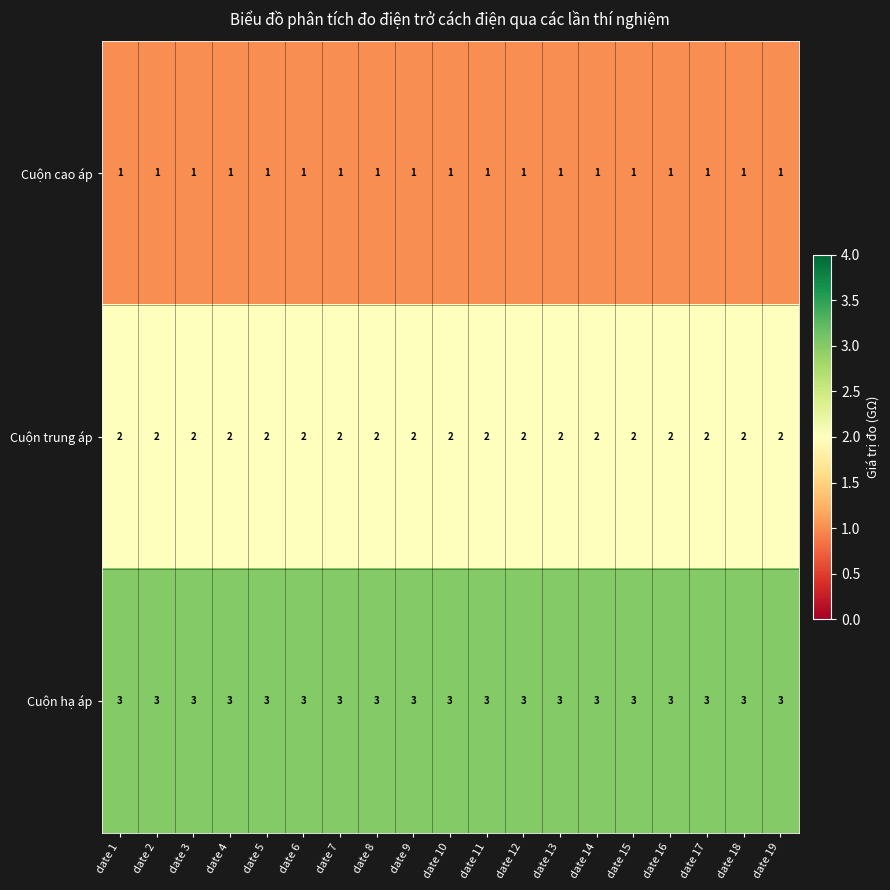

Is it true that Cuộn trung áp equals 3 at date 1?

False